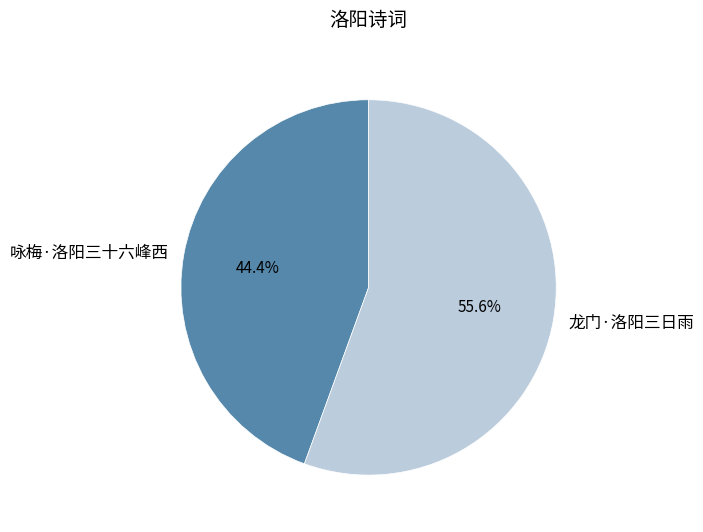

True or false: 龙门·洛阳三日雨 accounts for 56% of the total.

True